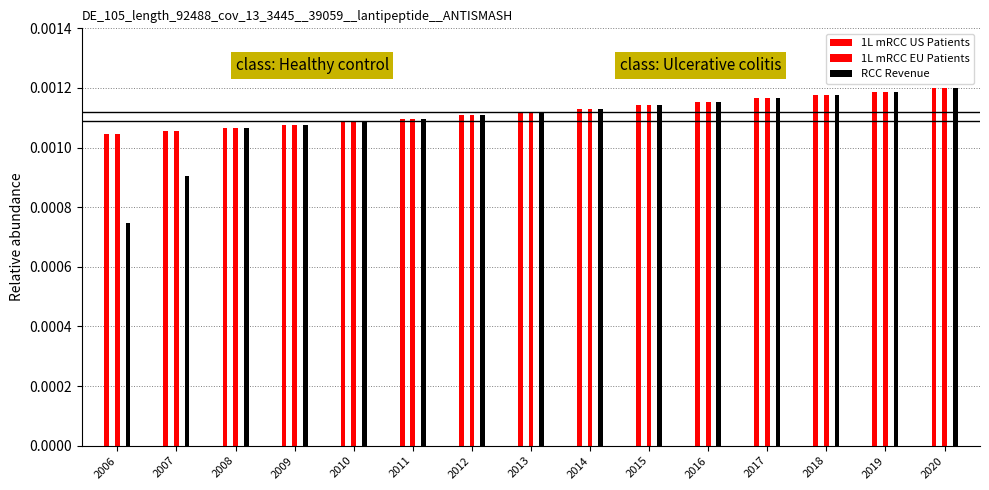

How many bars are there in total?

45